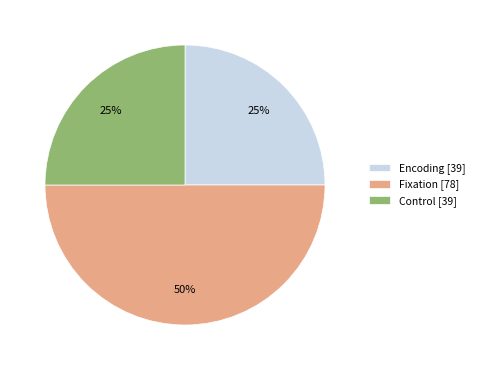

To the nearest percent, what is the average slice percentage?

33%